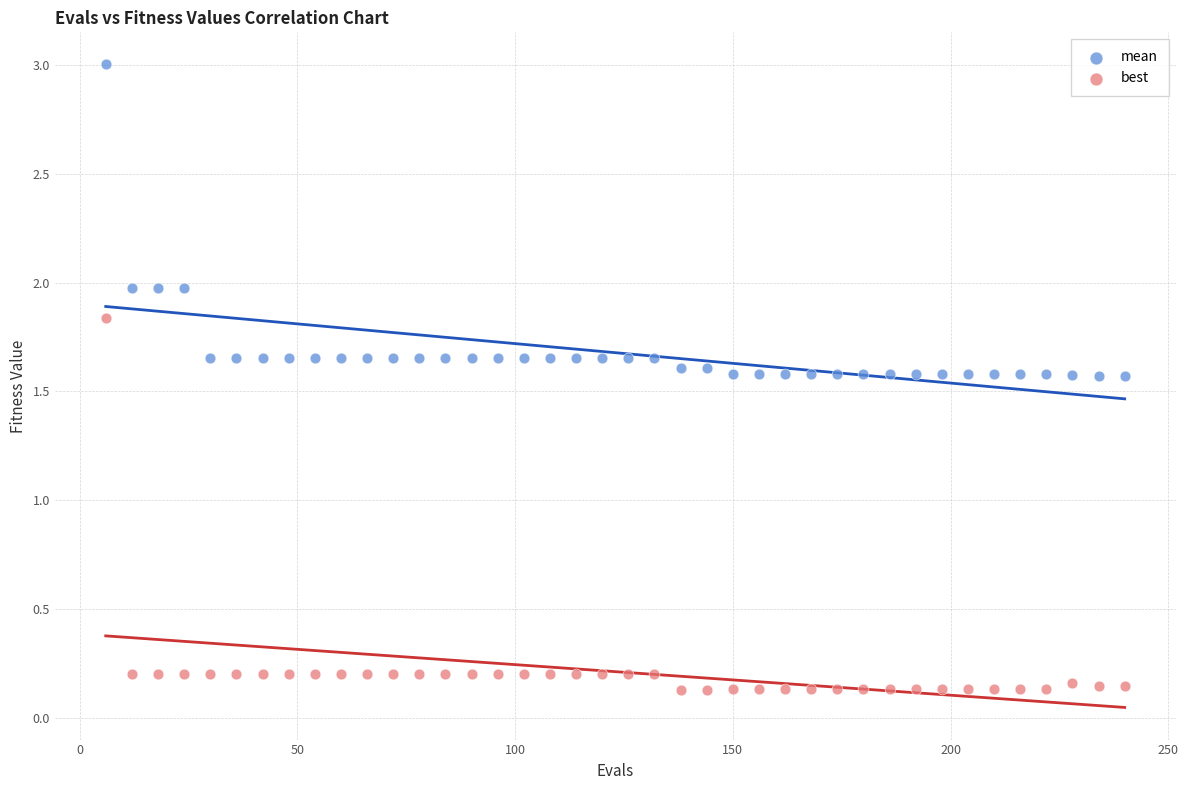

What are all the series names shown in the legend?

mean, best